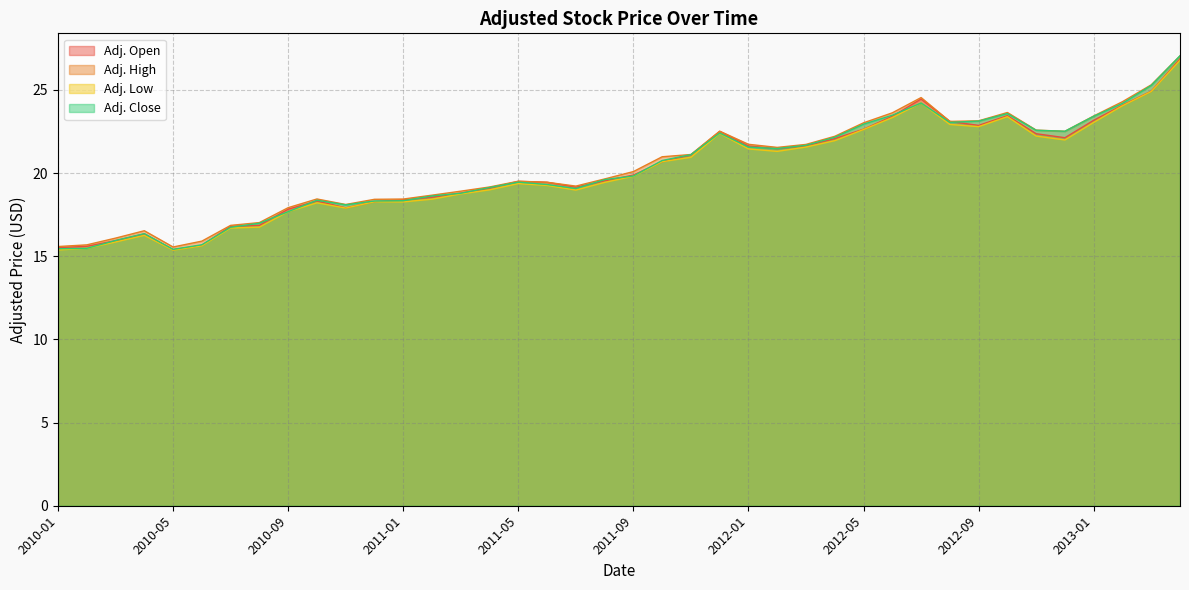

In Adj. Low, how many points are higher than both neighbors (excluding endpoints)?

7